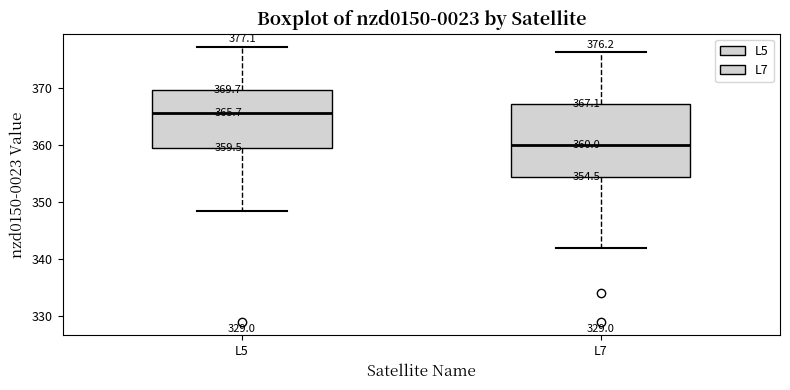

Comparing the boxes themselves (not the whiskers), which one is the tallest?

L7